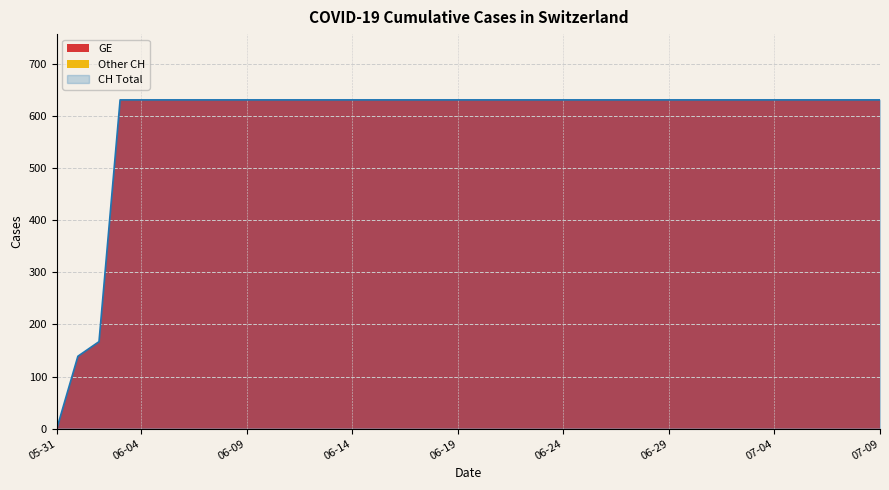

Reading left to right, extract all data points from this chart.

0	139	167	631	631	631	631	631	631	631	631	631	631	631	631	631	631	631	631	631	631	631	631	631	631	631	631	631	631	631	631	631	631	631	631	631	631	631	631	631